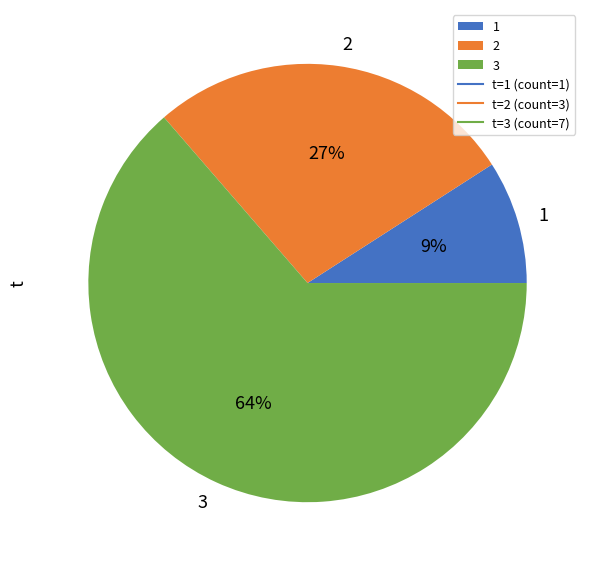

Which has a higher value, 2 or 3?

3